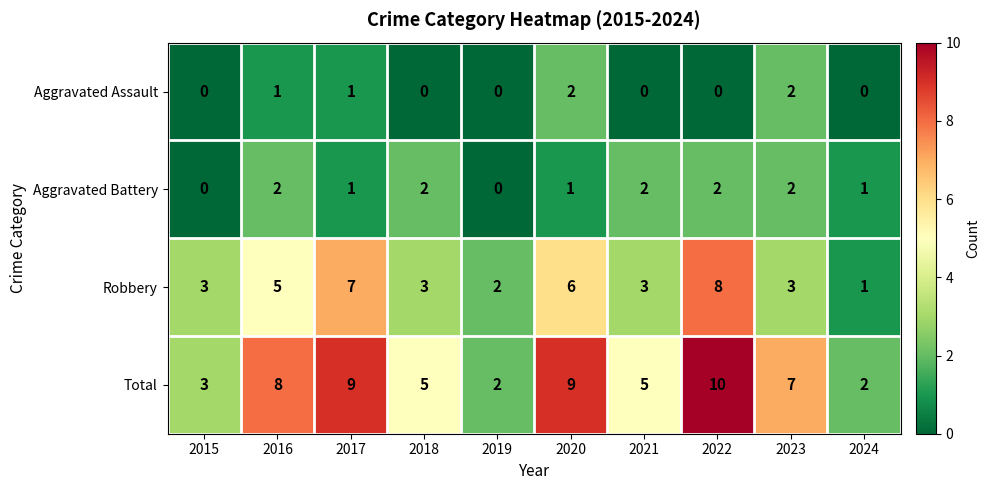

The value of Robbery at 2021 is 3. True or false?

True